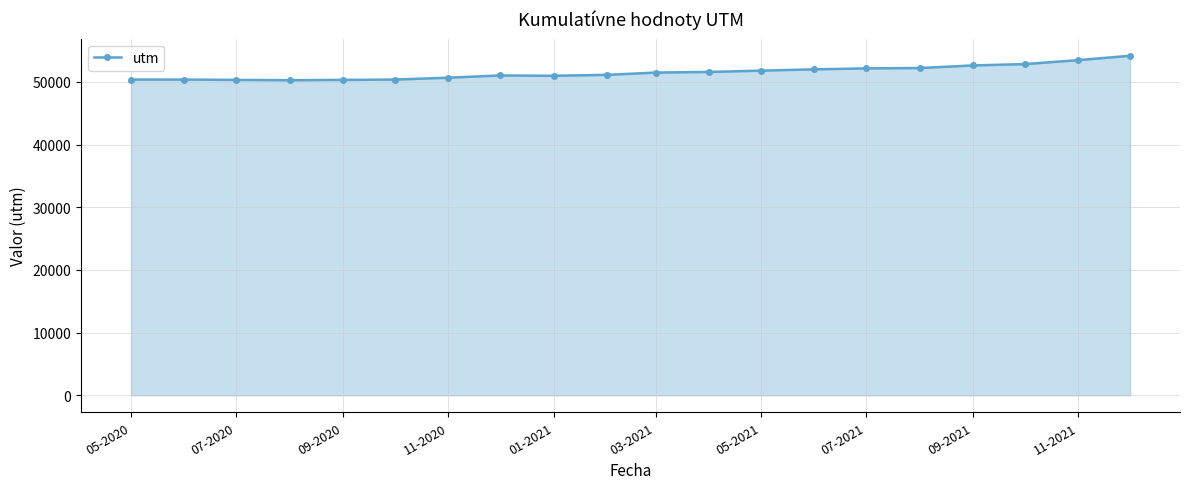

What is the maximum value shown in the chart?

54171